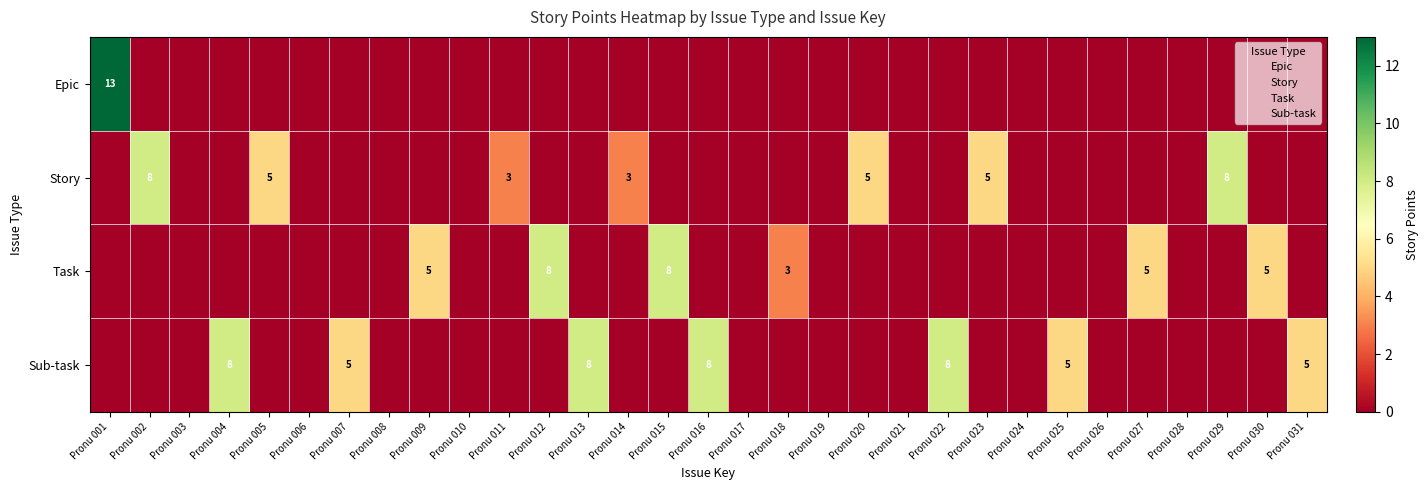

Is the value of Story at Pronu 002 greater than the value of Epic at Pronu 029?

Yes